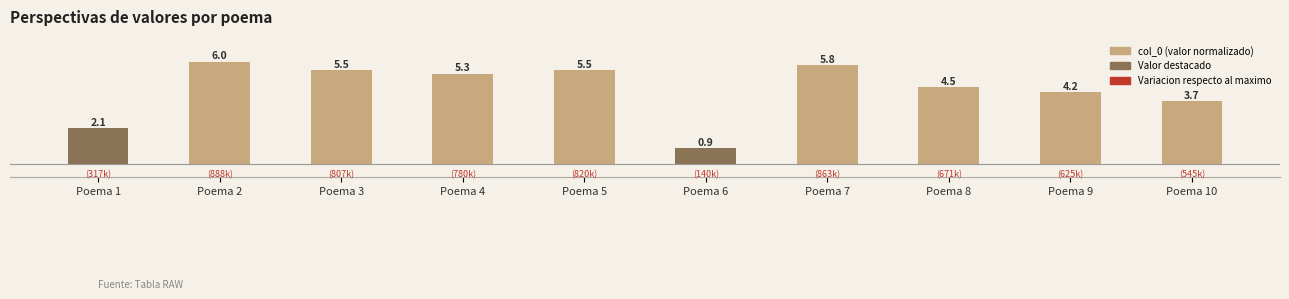

Does the chart contain any negative values?

No